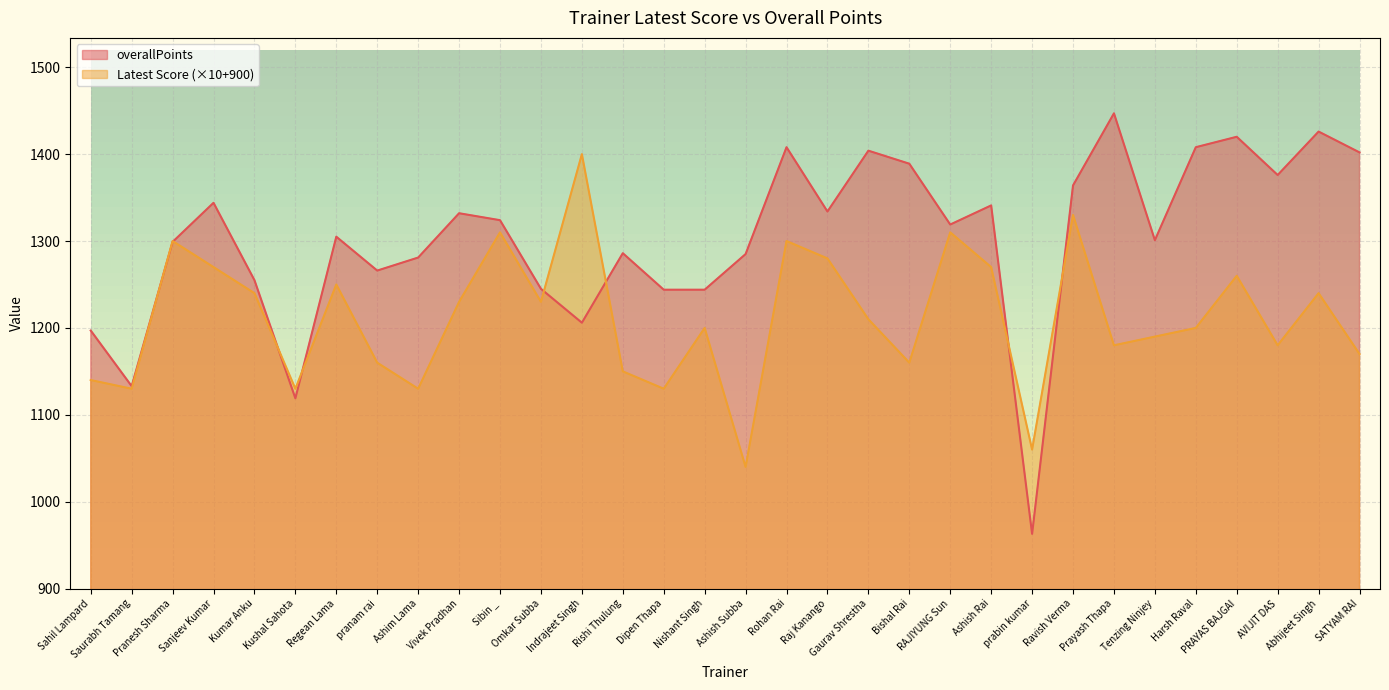

Reading left to right, extract all data points from this chart.

Latest Score: Sahil Lampard=1140	Saurabh Tamang=1130	Pranesh Sharma=1300	Sanjeev Kumar=1270	Kumar Anku=1240	Kushal Sahota=1130	Regean Lama=1250	pranam rai=1160	Ashim Lama=1130	Vivek Pradhan=1230	Sibin _=1310	Omkar Subba=1230	Indrajeet Singh=1400	Rishi Thulung=1150	Dipen Thapa=1130	Nishant Singh=1200	Ashish Subba=1040	Rohan Rai=1300	Raj Kanango=1280	Gaurav Shrestha=1210	Bishal Rai=1160	RAJIYUNG Sun=1310	Ashish Rai=1270	prabin kumar=1060	Ravish Verma=1330	Prayash Thapa=1180	Tenzing Ninjey=1190	Harsh Raval=1200	PRAYAS BAJGAI=1260	AVIJIT DAS=1180	Abhijeet Singh=1240	SATYAM RAI=1170
overallPoints: Sahil Lampard=1197	Saurabh Tamang=1133	Pranesh Sharma=1299	Sanjeev Kumar=1344	Kumar Anku=1255	Kushal Sahota=1119	Regean Lama=1305	pranam rai=1266	Ashim Lama=1281	Vivek Pradhan=1332	Sibin _=1324	Omkar Subba=1245	Indrajeet Singh=1206	Rishi Thulung=1286	Dipen Thapa=1244	Nishant Singh=1244	Ashish Subba=1285	Rohan Rai=1408	Raj Kanango=1334	Gaurav Shrestha=1404	Bishal Rai=1389	RAJIYUNG Sun=1319	Ashish Rai=1341	prabin kumar=963	Ravish Verma=1364	Prayash Thapa=1447	Tenzing Ninjey=1301	Harsh Raval=1408	PRAYAS BAJGAI=1420	AVIJIT DAS=1376	Abhijeet Singh=1426	SATYAM RAI=1402